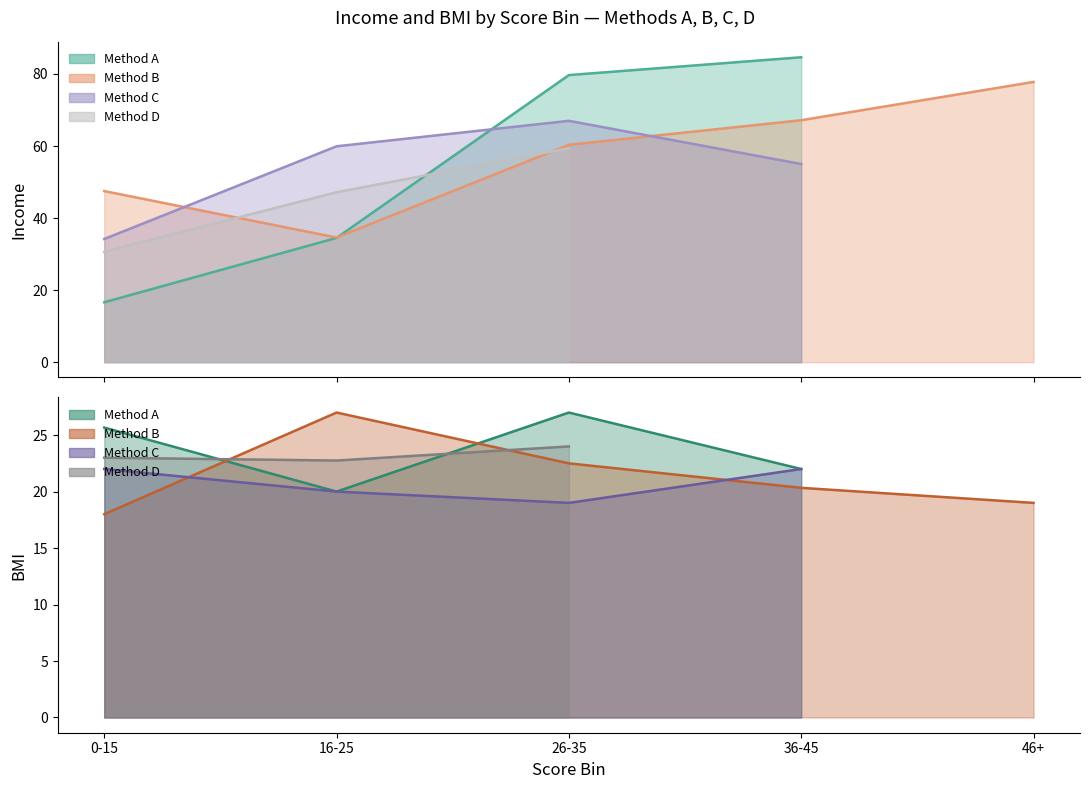

How many Method A (line) values are between 22 and 27?

3